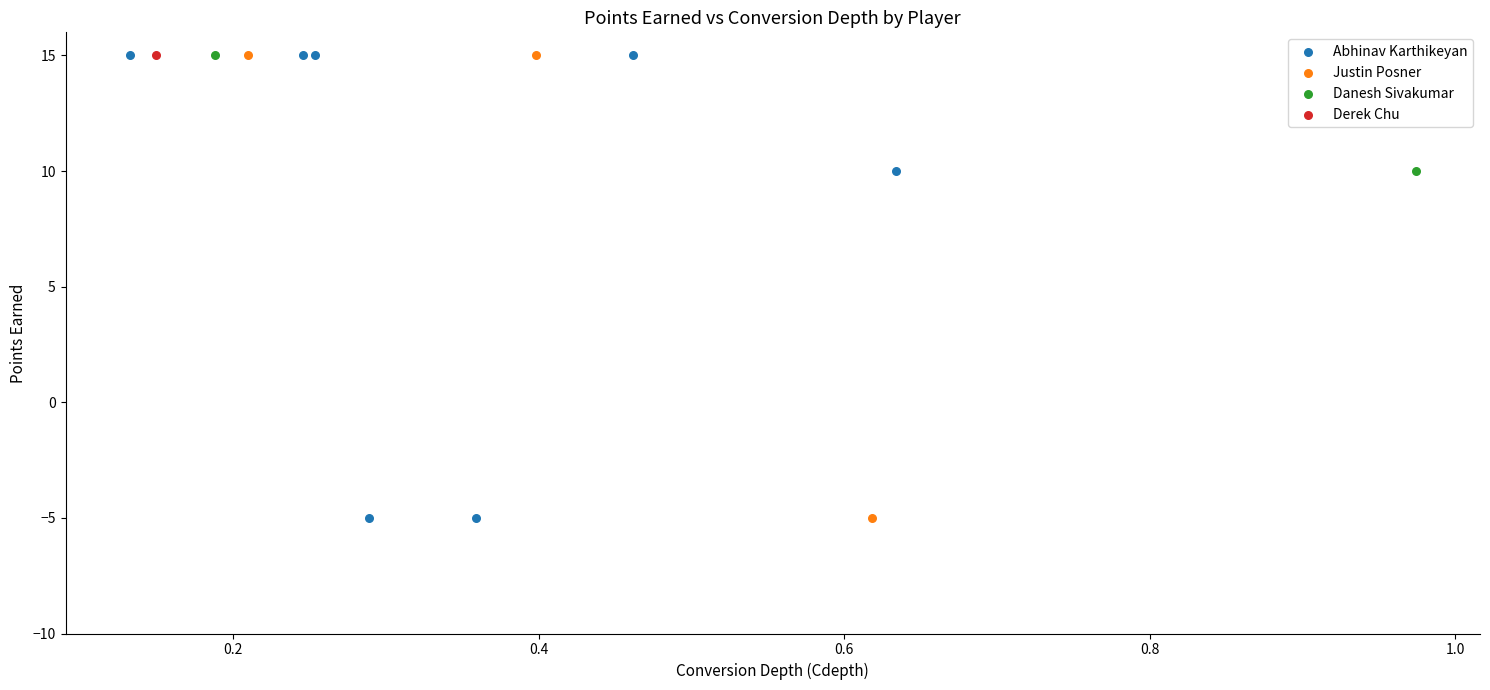

What are all the series names shown in the legend?

Abhinav Karthikeyan, Justin Posner, Danesh Sivakumar, Derek Chu